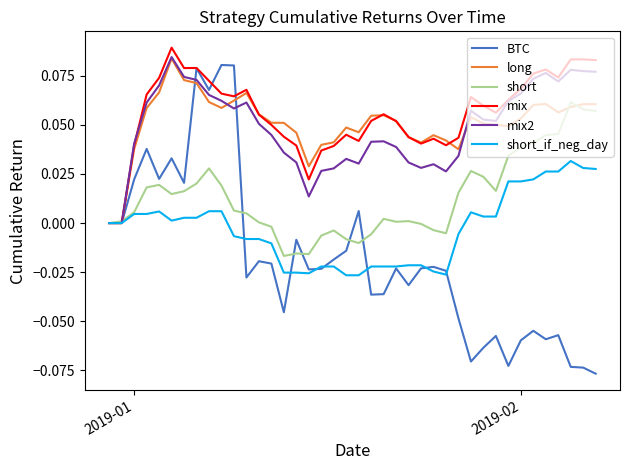

Which series has the widest spread of values?

BTC